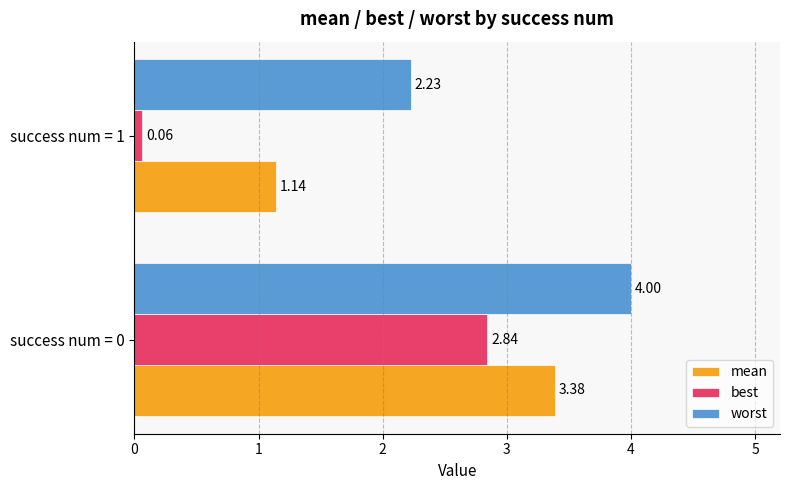

What is the sum of all mean values?

4.5